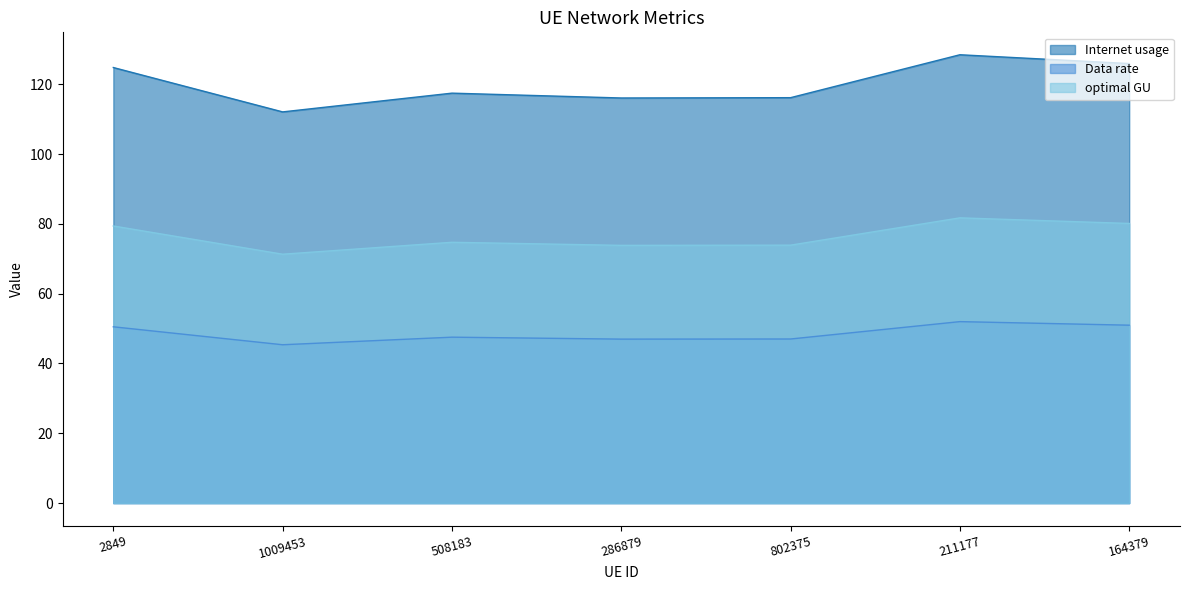

What is the difference between the maximum and minimum values in the Data rate series?

6.6